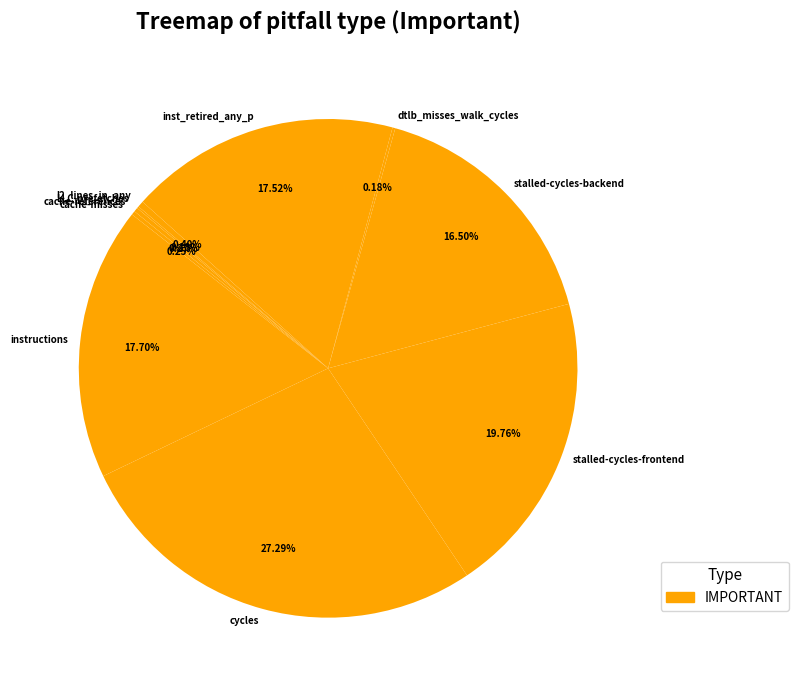

Approximately how many times larger is the value at stalled-cycles-frontend compared to l2_lines_in_any?

49.3